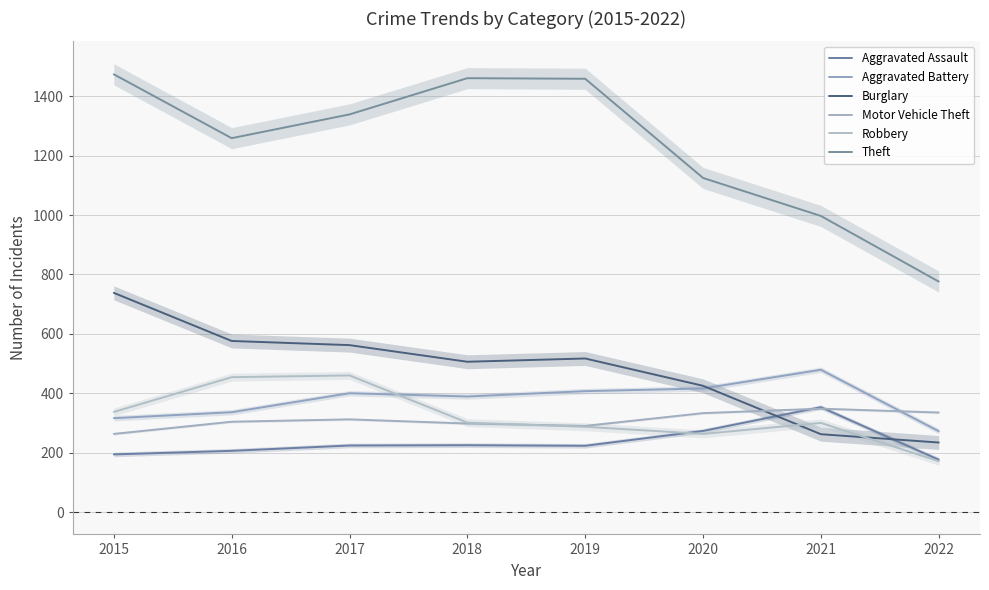

How many lines are shown in the chart?

6